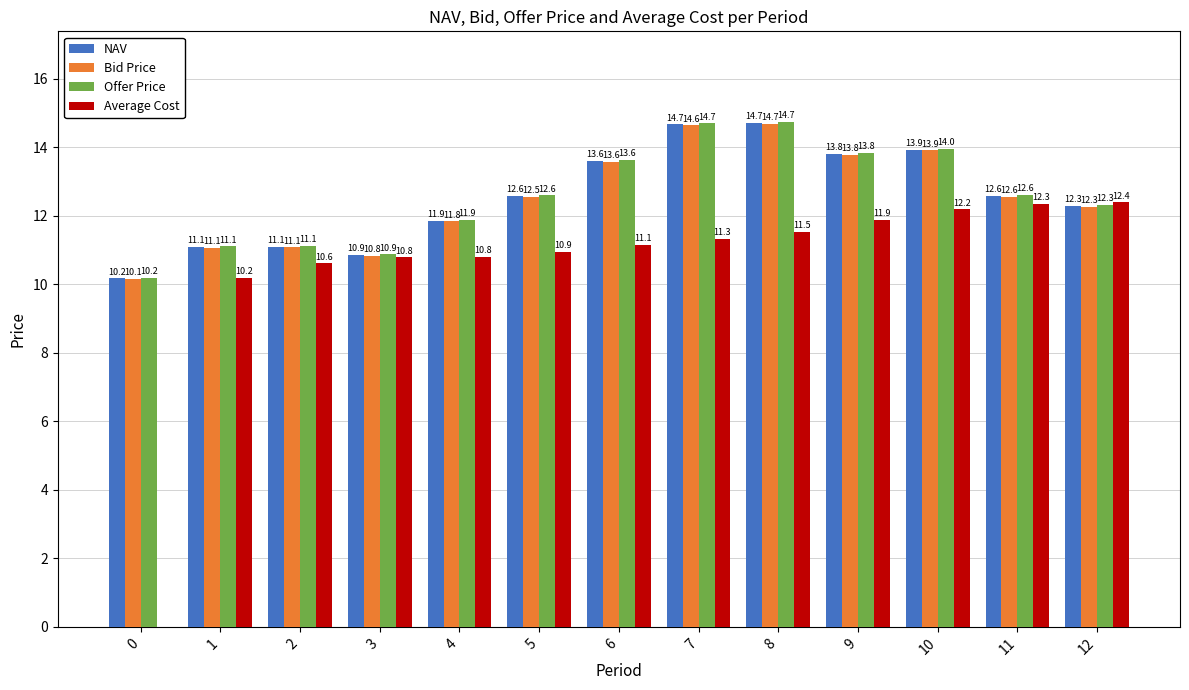

The Offer Price series shows 12.6 at 5. True or false?

True